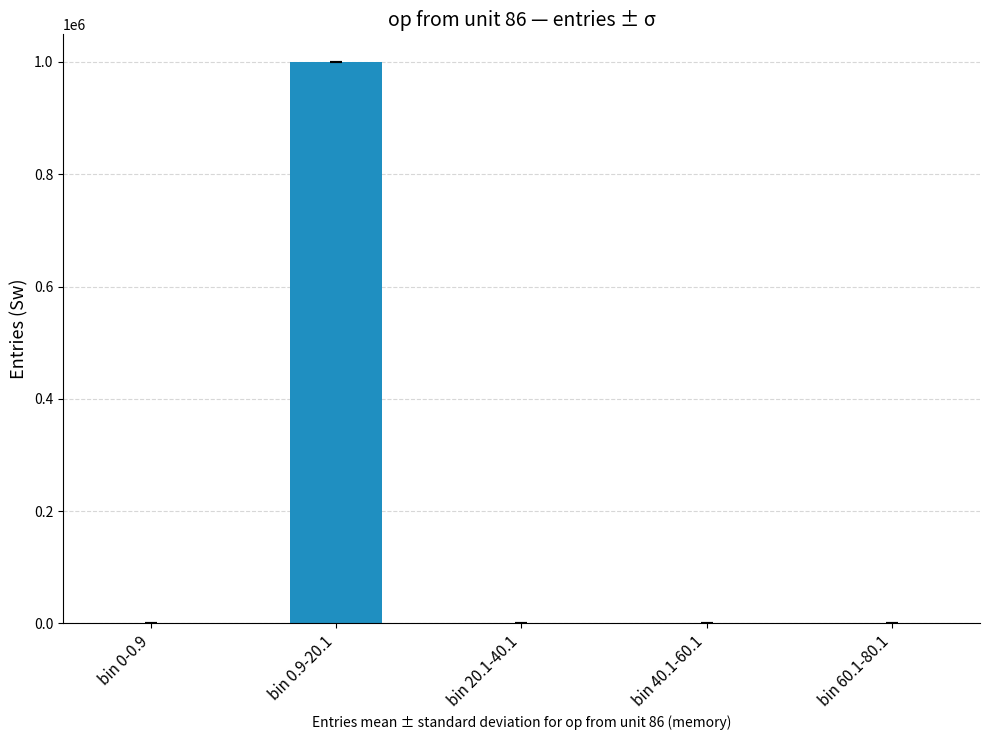

What is the greatest value displayed?

999298